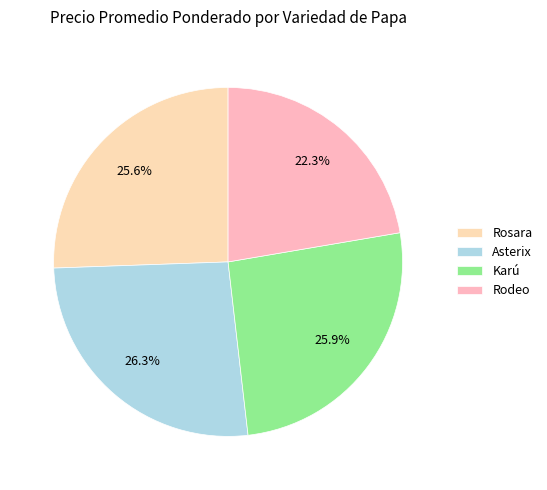

To the nearest percent, what is the difference between the largest and smallest slice percentages?

4%